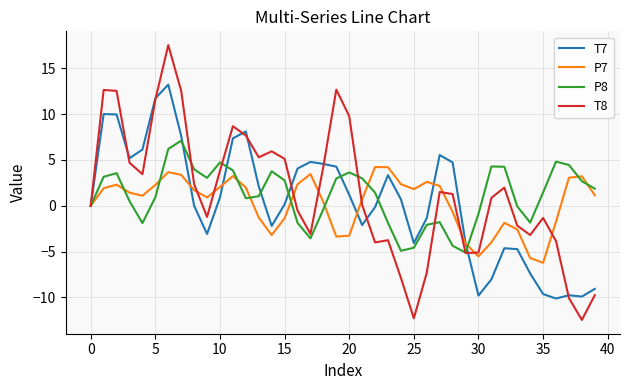

Which series has the largest range (max minus min)?

T8